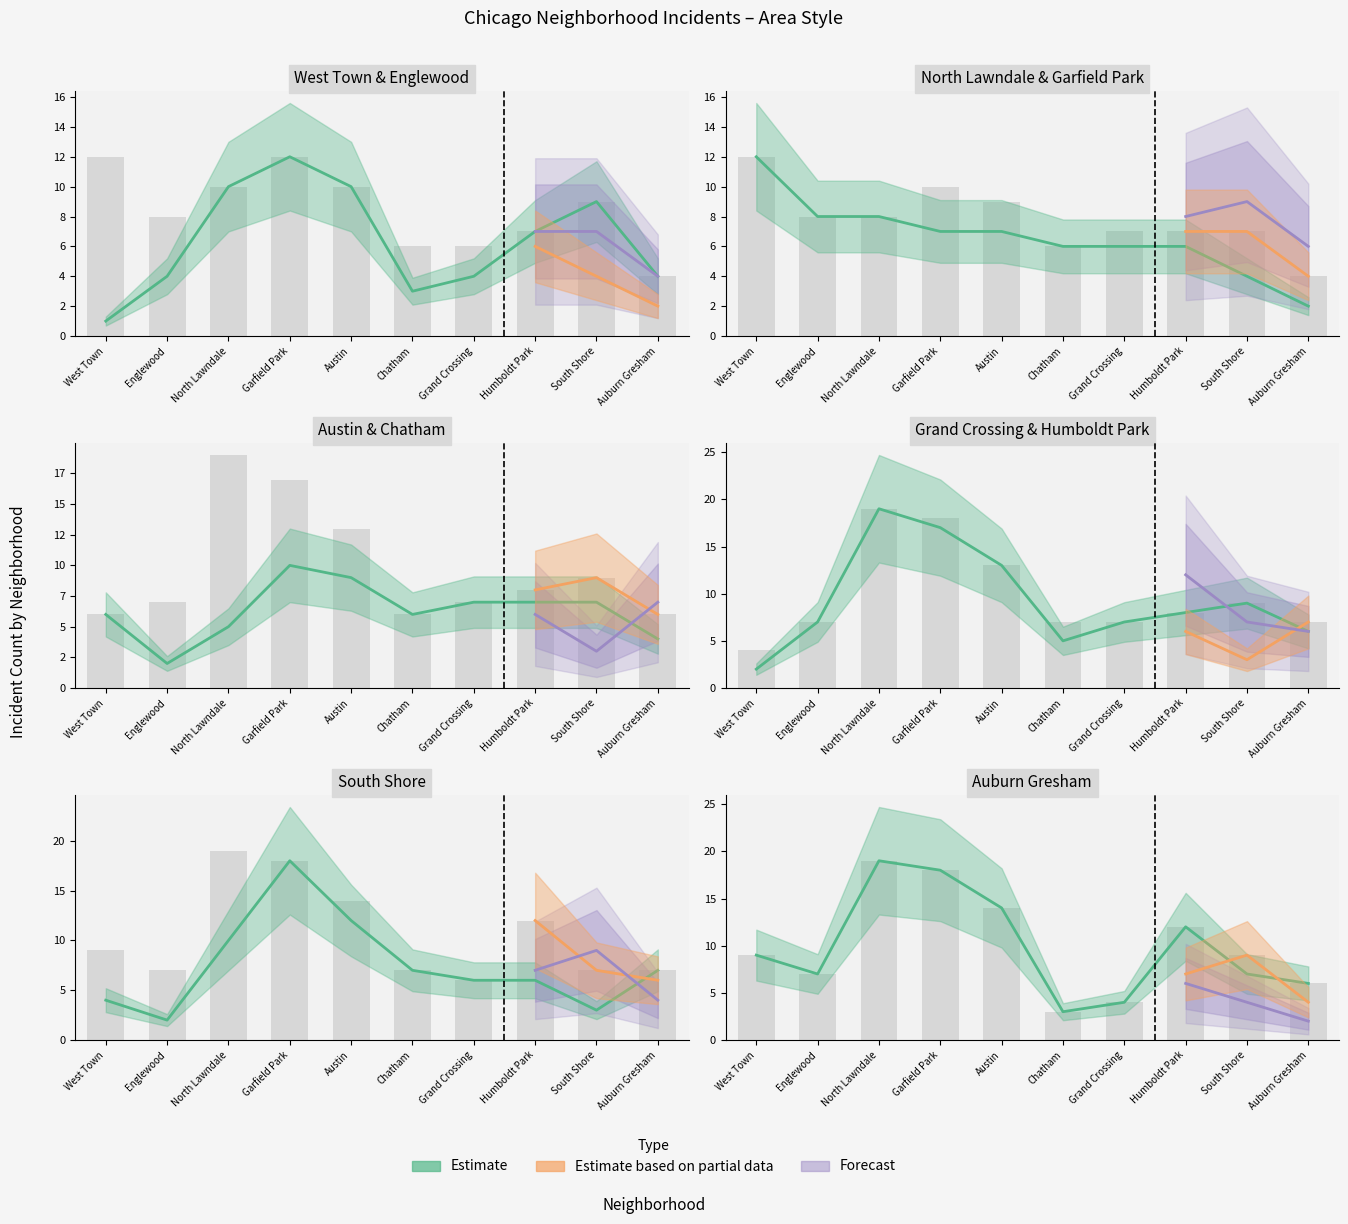

Which label corresponds to the largest value in the chart?

North Lawndale